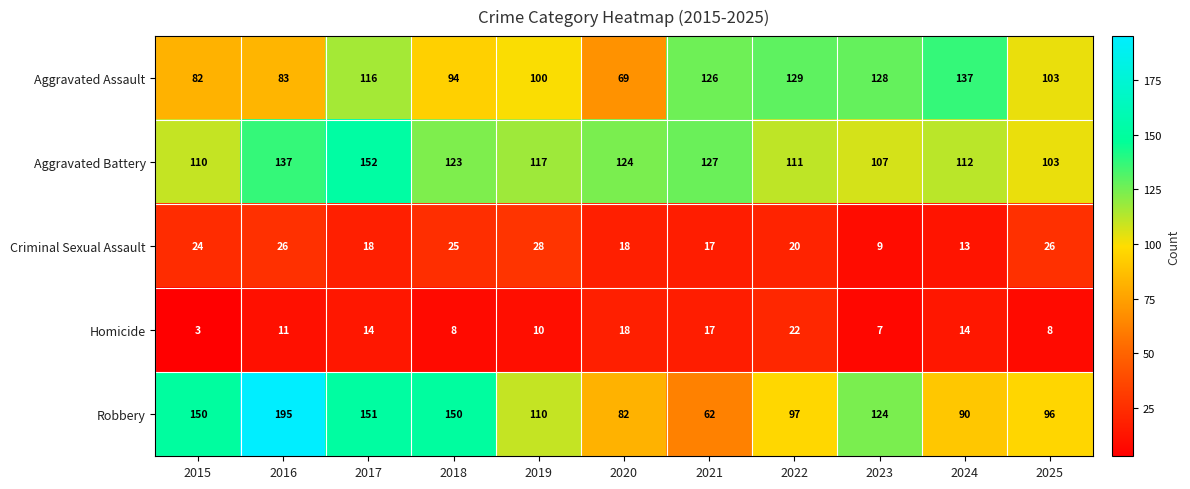

What is the minimum value shown in the chart?

3